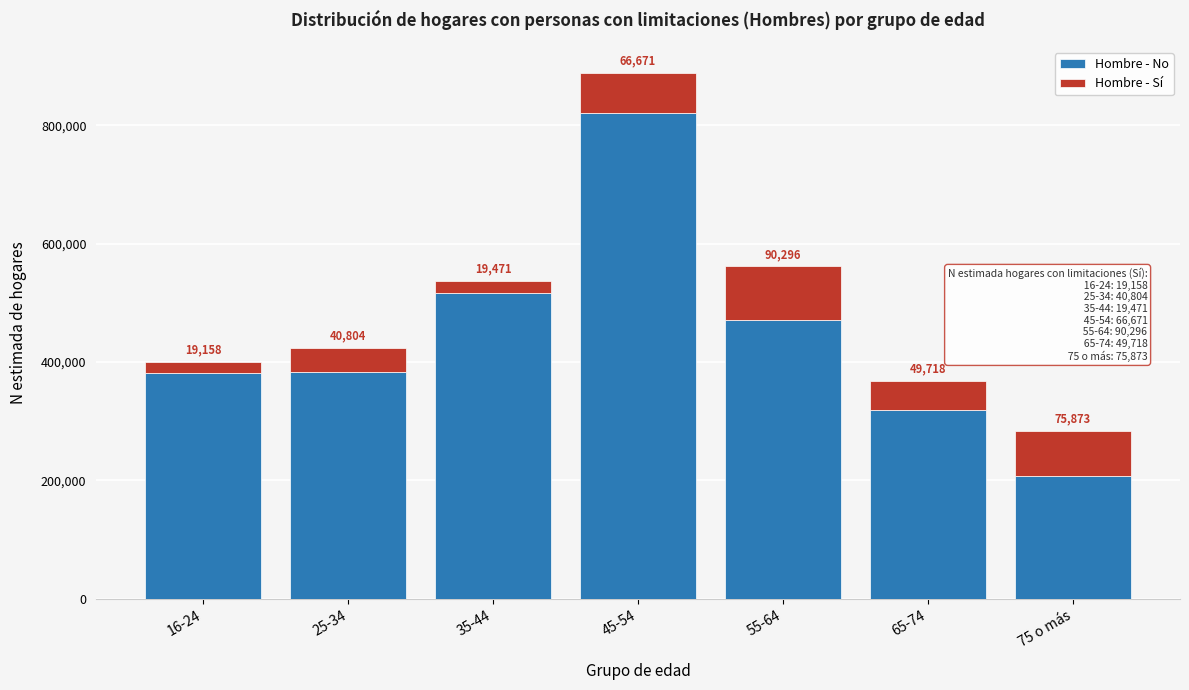

Reading left to right, list the values for the Hombre - No series.

16-24=380829	25-34=382743	35-44=516867	45-54=821115	55-64=470938	65-74=318447	75 o más=206886